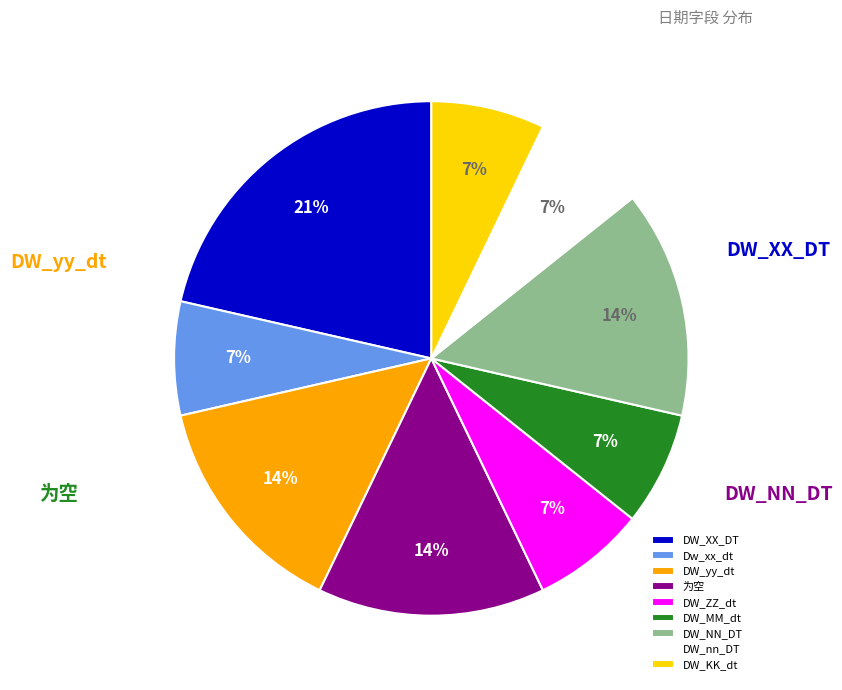

Does DW_KK_dt represent more than half of the total?

No